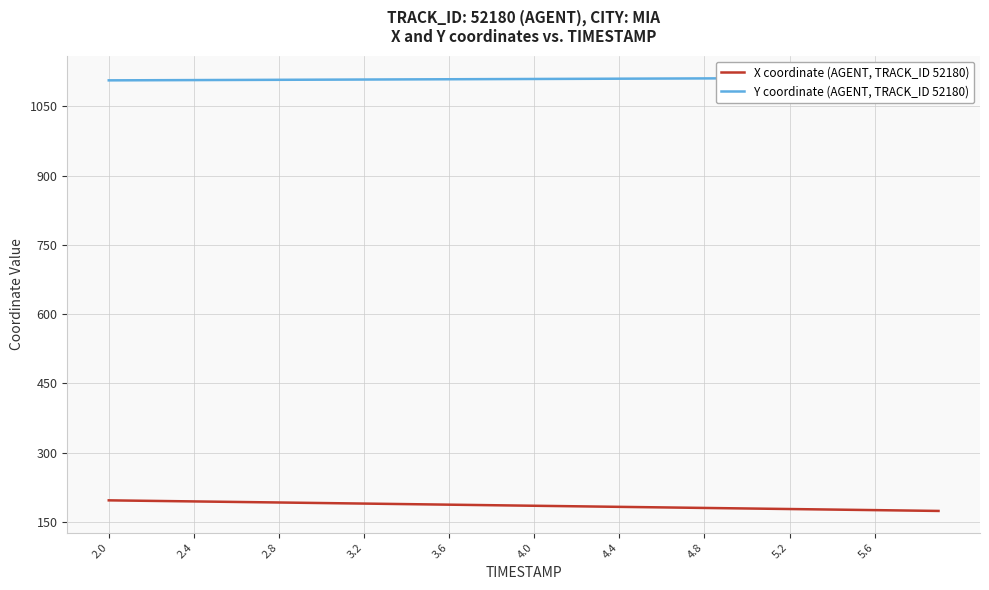

What is the maximum value for X coordinate (AGENT, TRACK_ID 52180)?

196.7